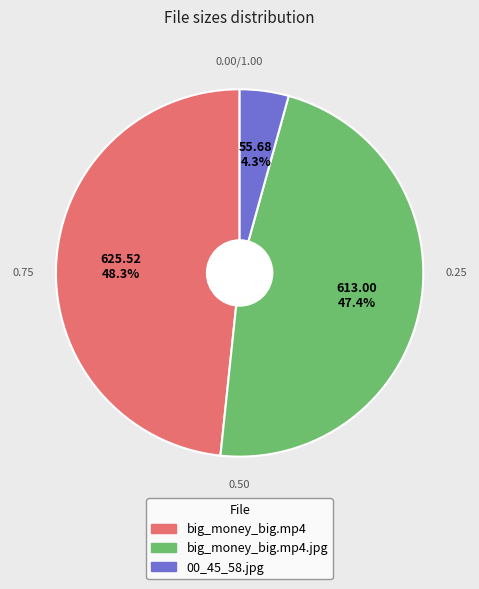

Is there any slice that represents more than half of the pie?

No